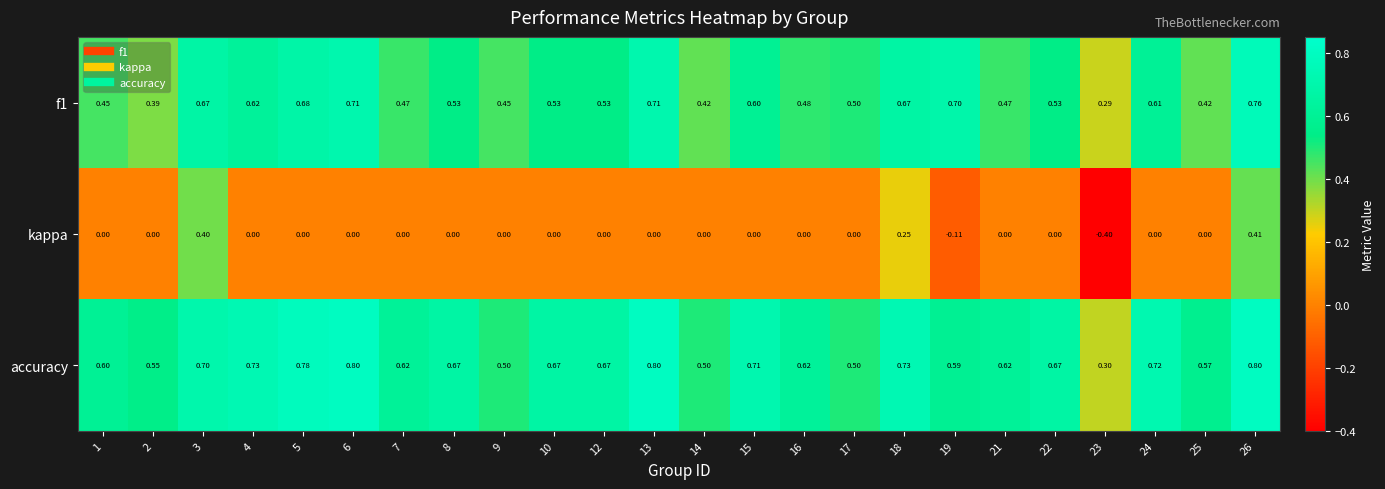

At which category is the sum across all series the highest?

26